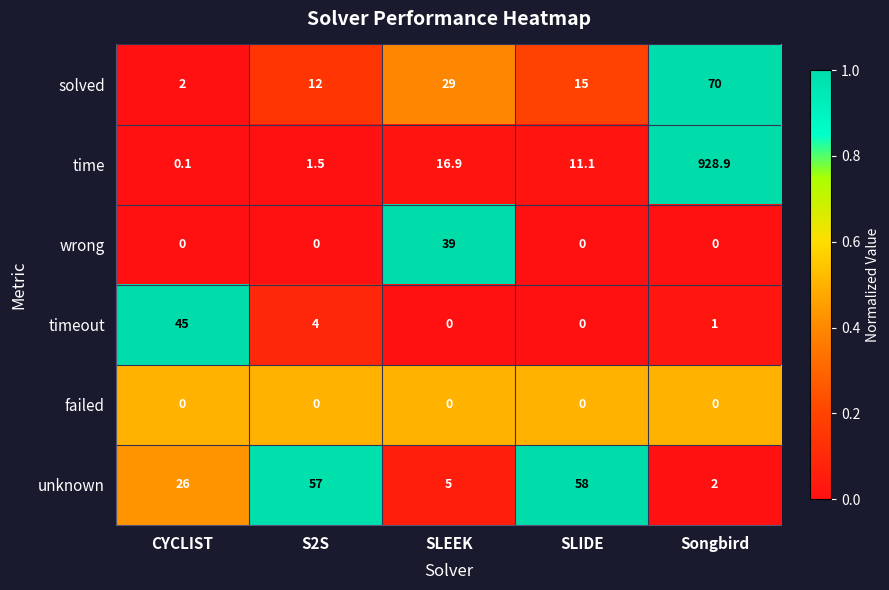

What is the average value of the unknown series?

29.6